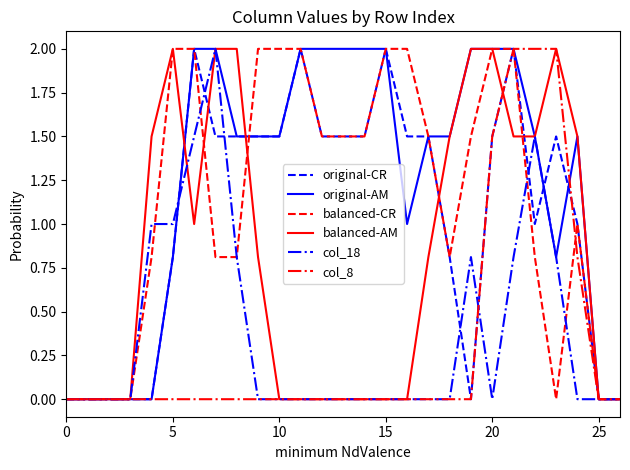

Is this an area chart (filled region under the line)?

No